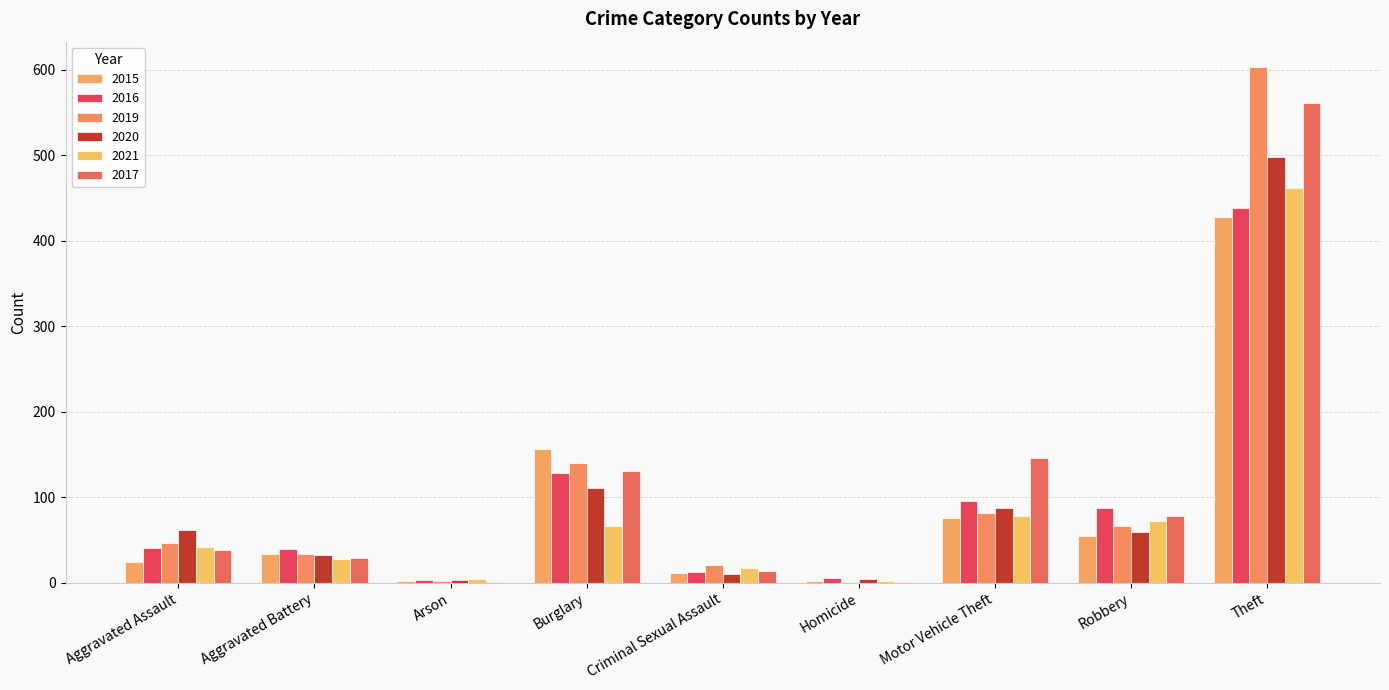

The value of 2016 at Arson is 3. True or false?

True